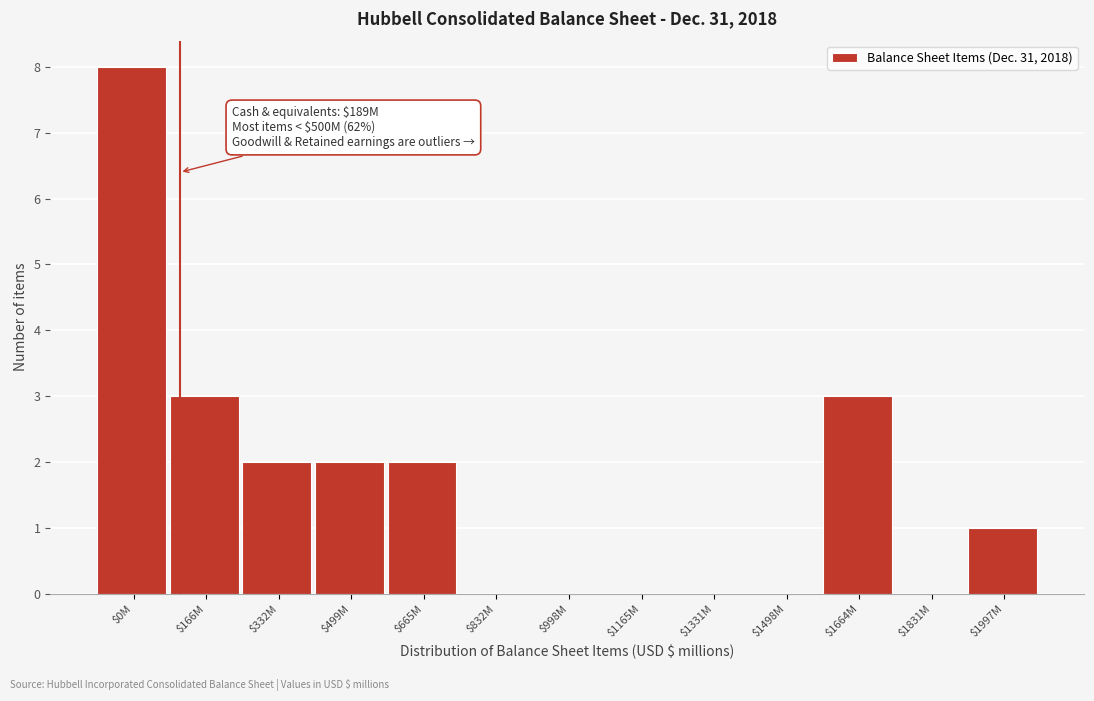

The value at $499M is 1. True or false?

False